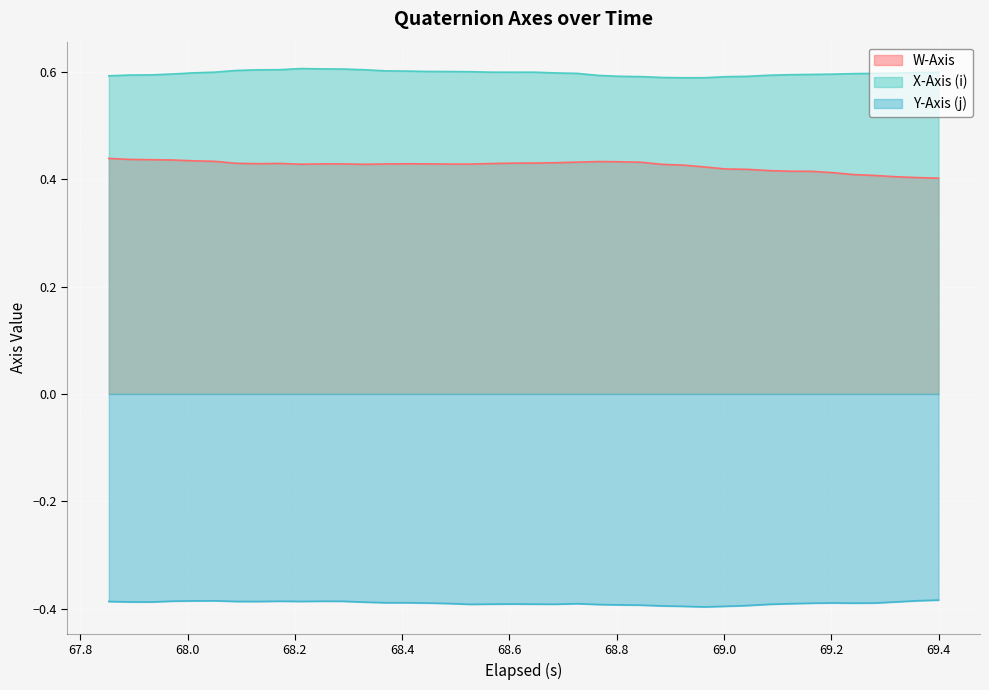

True or false: W-Axis and X-Axis (i) intersect in this chart.

False